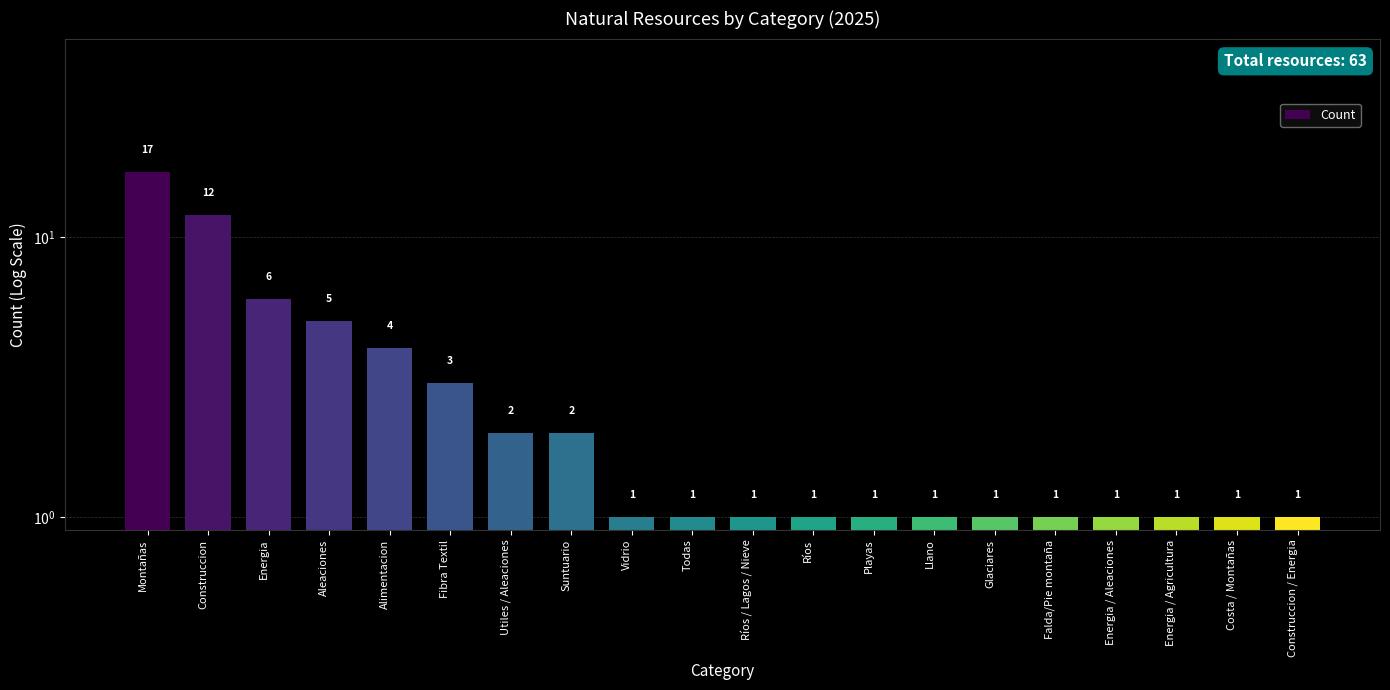

Rank the categories by value from lowest to highest.

Vidrio, Todas, Ríos / Lagos / Nieve, Ríos, Playas, Llano, Glaciares, Falda/Pie montaña, Energia / Aleaciones, Energia / Agricultura, Costa / Montañas, Construccion / Energia, Utiles / Aleaciones, Suntuario, Fibra Textil, Alimentacion, Aleaciones, Energia, Construccion, Montañas